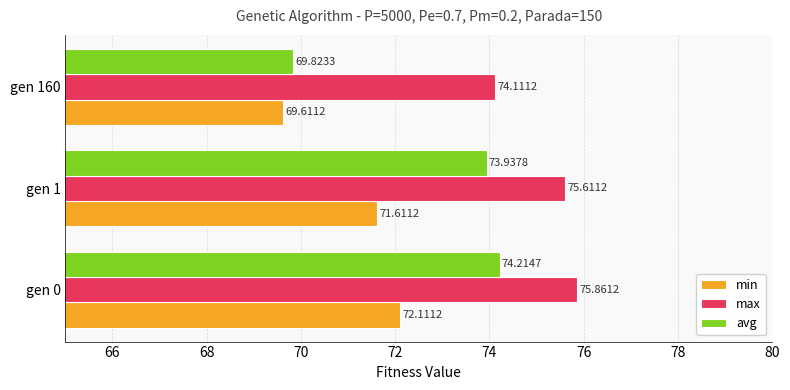

Which series has the largest total across all categories?

max